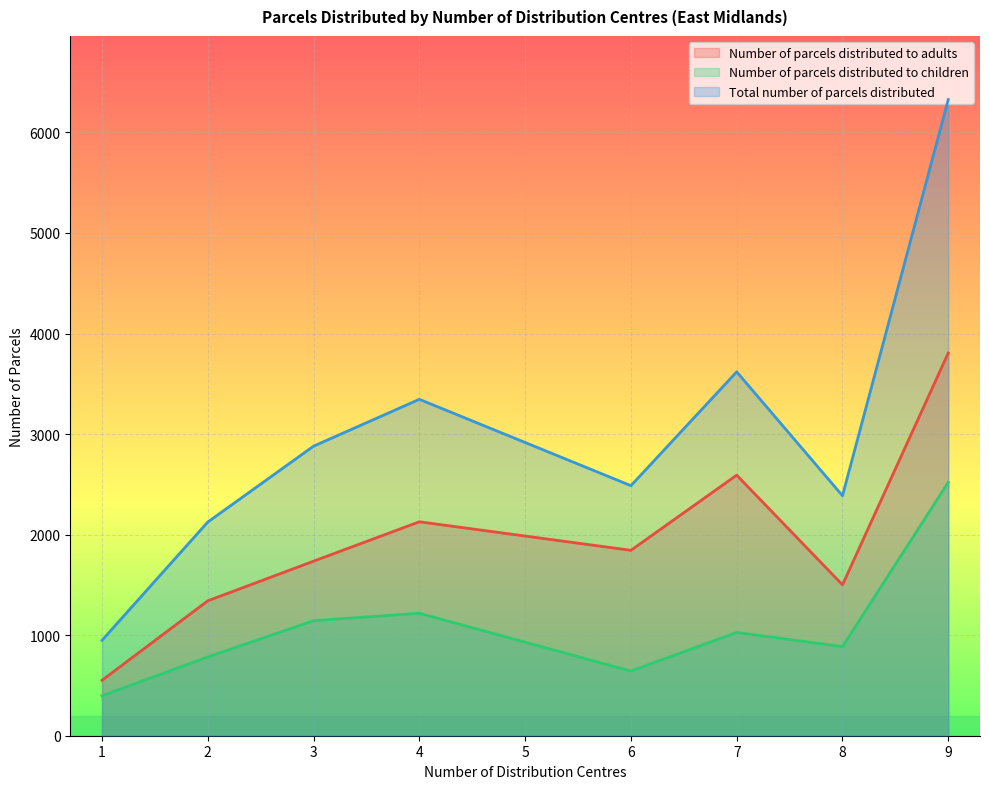

Which series has the largest total across all categories?

Total number of parcels distributed